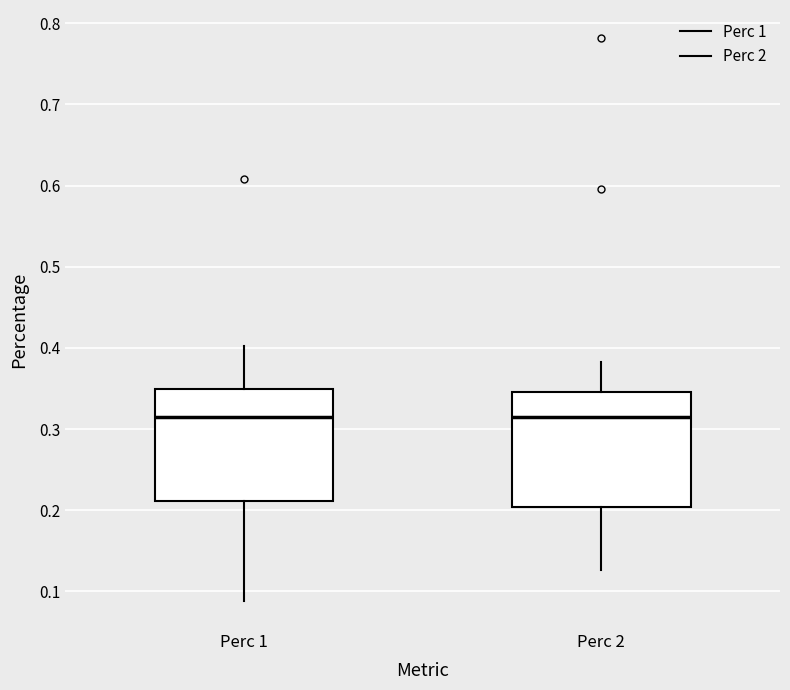

Reading left to right, transcribe this box plot: for each box, give where its median line is, the range the box spans, and where its two whiskers end, as read against the y-axis. The values are not printed on the chart, so give them approximately, as read against the axis.

Perc 1: median 0.31, box 0.21 to 0.35, whiskers 0.09 to 0.40
Perc 2: median 0.31, box 0.20 to 0.35, whiskers 0.13 to 0.38